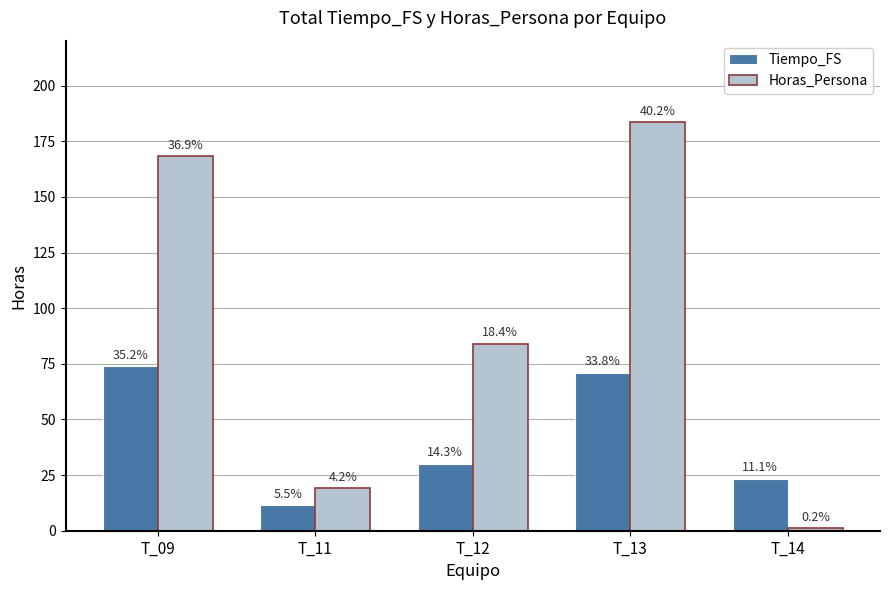

At how many categories does at least one series exceed 172?

1